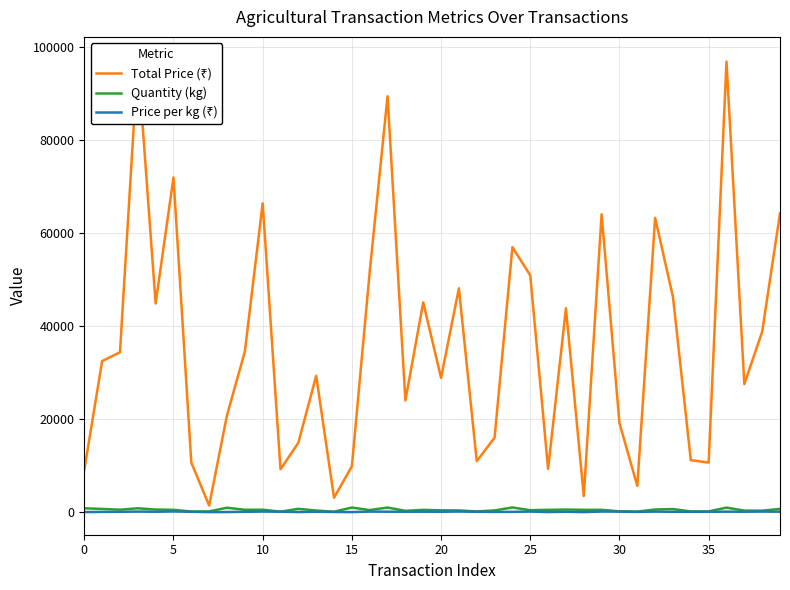

What is the label of the 7th point from the right?

33